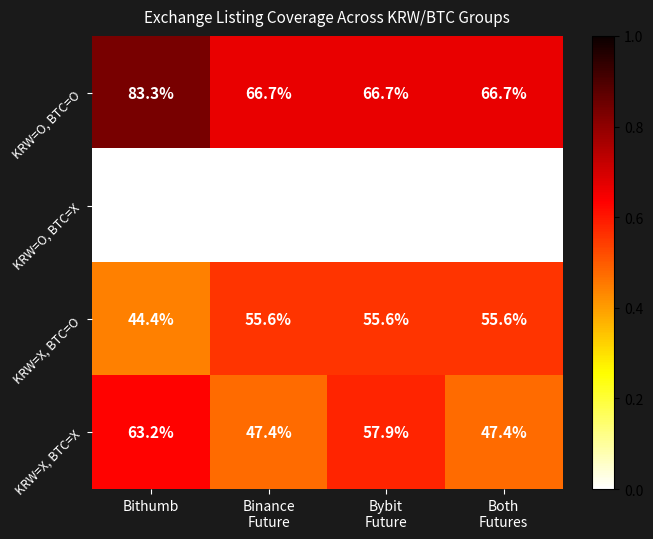

Reading left to right, what are all the values shown in this chart?

KRW=O, BTC=O: 83.3	66.7	66.7	66.7
KRW=O, BTC=X: 0.0	0.0	0.0	0.0
KRW=X, BTC=O: 44.4	55.6	55.6	55.6
KRW=X, BTC=X: 63.2	47.4	57.9	47.4